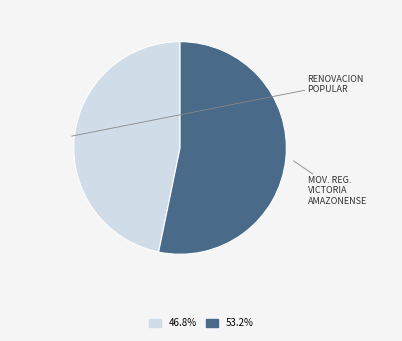

Is there any slice that represents more than half of the pie?

Yes